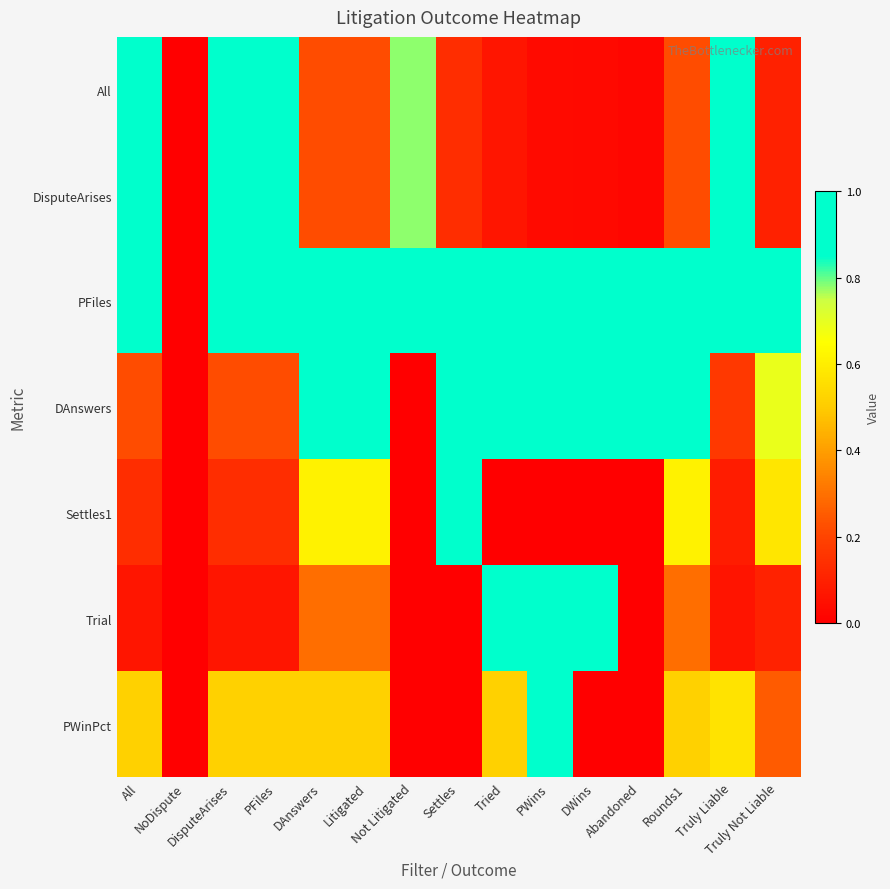

Reading right to left, extract all data points from this chart.

All: Truly Not Liable=0.1	Truly Liable=0.9	Rounds1=0.2	Abandoned=0.0	DWins=0.0	PWins=0.0	Tried=0.1	Settles=0.1	Not Litigated=0.8	Litigated=0.2	DAnswers=0.2	PFiles=1.0	DisputeArises=1.0	NoDispute=0.0	All=1.0
DisputeArises: Truly Not Liable=0.1	Truly Liable=0.9	Rounds1=0.2	Abandoned=0.0	DWins=0.0	PWins=0.0	Tried=0.1	Settles=0.1	Not Litigated=0.8	Litigated=0.2	DAnswers=0.2	PFiles=1.0	DisputeArises=1.0	NoDispute=0.0	All=1.0
PFiles: Truly Not Liable=1.0	Truly Liable=1.0	Rounds1=1.0	Abandoned=1.0	DWins=1.0	PWins=1.0	Tried=1.0	Settles=1.0	Not Litigated=1.0	Litigated=1.0	DAnswers=1.0	PFiles=1.0	DisputeArises=1.0	NoDispute=0.0	All=1.0
DAnswers: Truly Not Liable=0.7	Truly Liable=0.2	Rounds1=1.0	Abandoned=1.0	DWins=1.0	PWins=1.0	Tried=1.0	Settles=1.0	Not Litigated=0.0	Litigated=1.0	DAnswers=1.0	PFiles=0.2	DisputeArises=0.2	NoDispute=0.0	All=0.2
Settles1: Truly Not Liable=0.6	Truly Liable=0.1	Rounds1=0.6	Abandoned=0.0	DWins=0.0	PWins=0.0	Tried=0.0	Settles=1.0	Not Litigated=0.0	Litigated=0.6	DAnswers=0.6	PFiles=0.1	DisputeArises=0.1	NoDispute=0.0	All=0.1
Trial: Truly Not Liable=0.1	Truly Liable=0.1	Rounds1=0.3	Abandoned=0.0	DWins=1.0	PWins=1.0	Tried=1.0	Settles=0.0	Not Litigated=0.0	Litigated=0.3	DAnswers=0.3	PFiles=0.1	DisputeArises=0.1	NoDispute=0.0	All=0.1
PWinPct: Truly Not Liable=0.3	Truly Liable=0.6	Rounds1=0.5	Abandoned=0.0	DWins=0.0	PWins=1.0	Tried=0.5	Settles=0.0	Not Litigated=0.0	Litigated=0.5	DAnswers=0.5	PFiles=0.5	DisputeArises=0.5	NoDispute=0.0	All=0.5